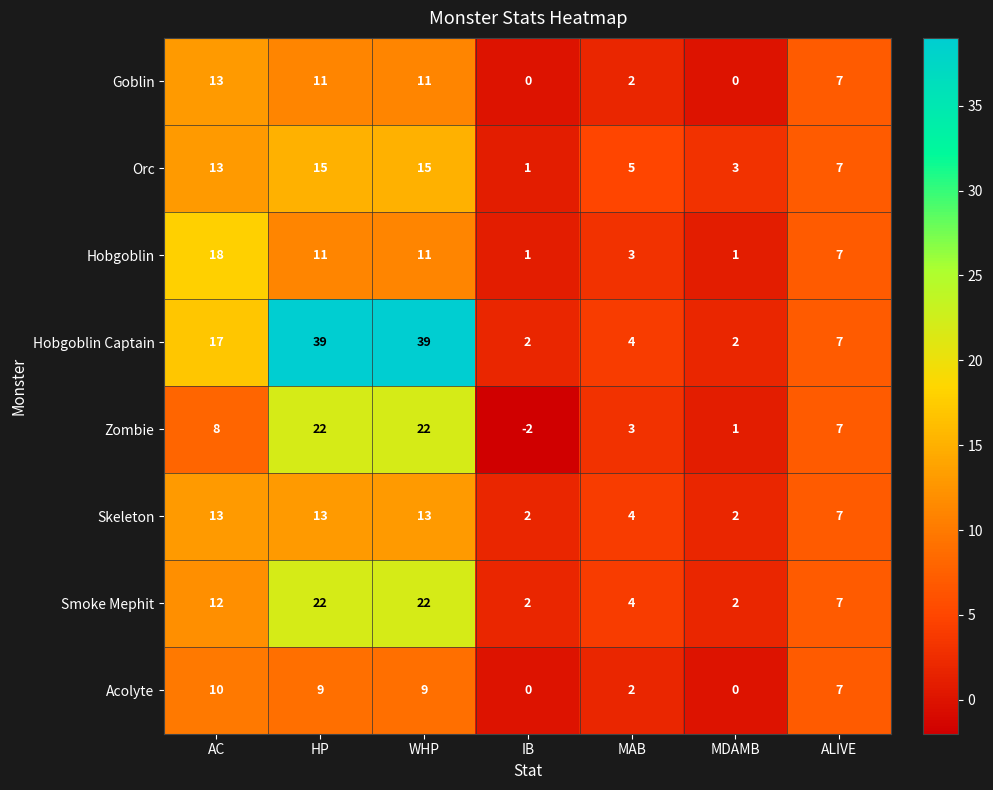

What is the difference between the highest and lowest values at WHP?

30